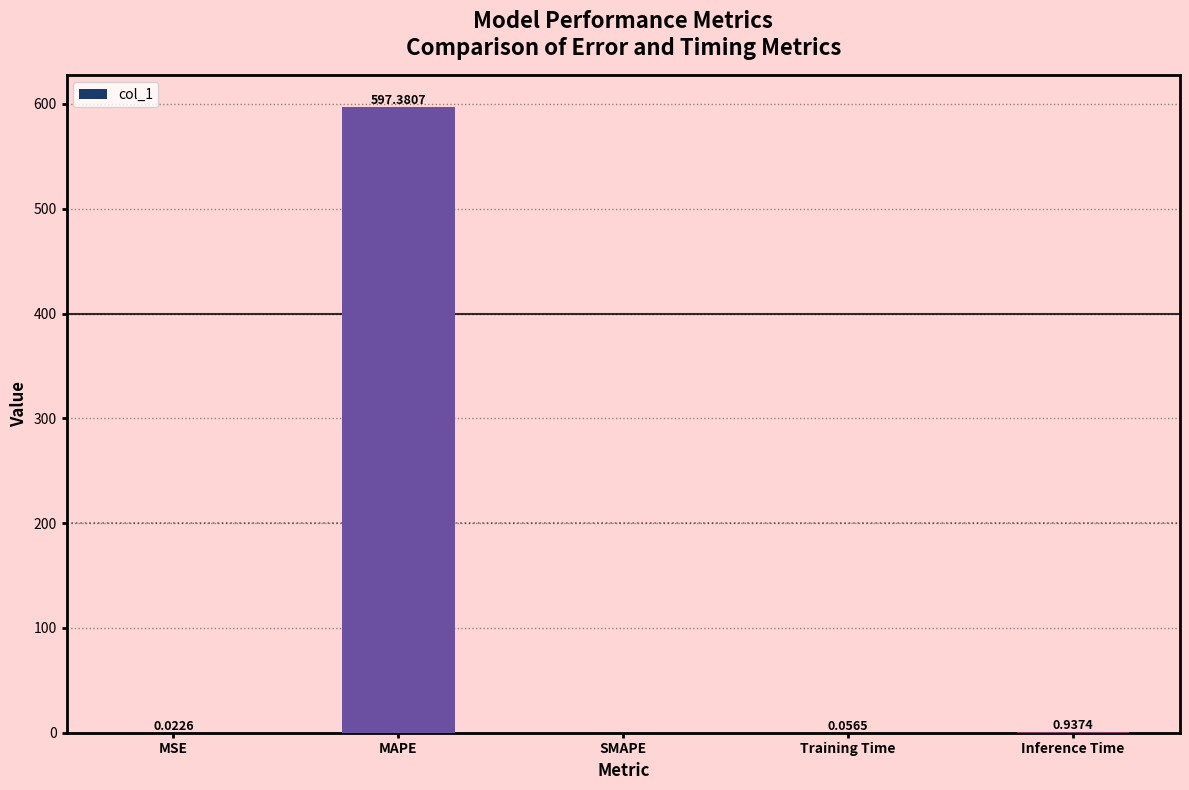

What is the sum of all values?

598.4